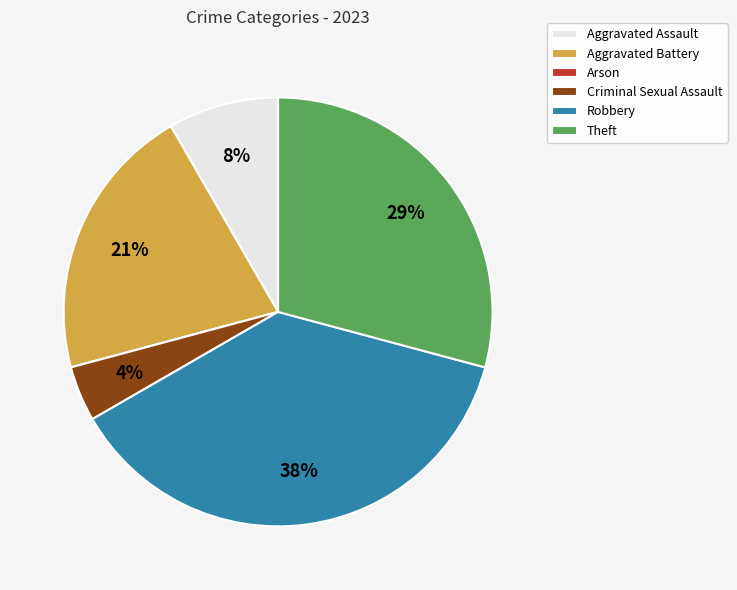

Which category has the biggest portion of the pie?

Robbery